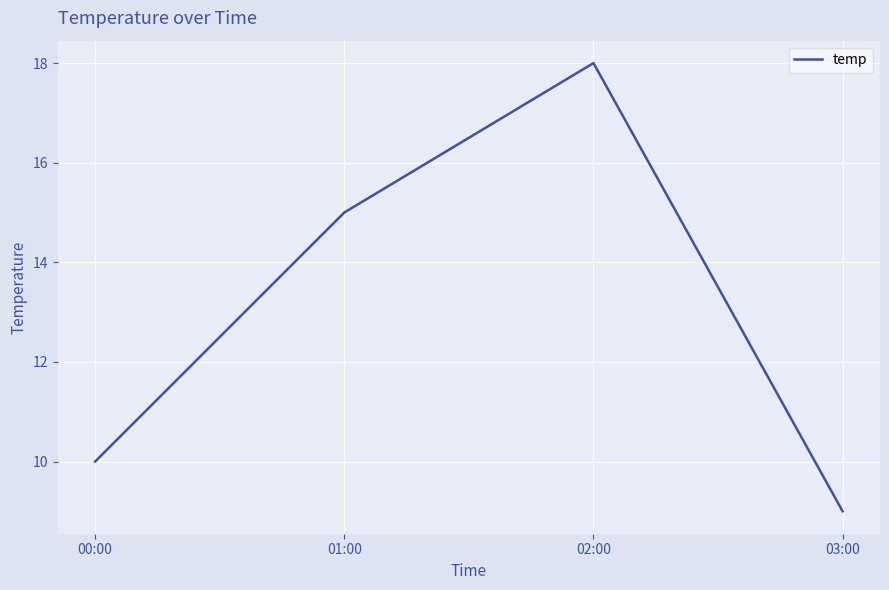

Approximately how many times larger is the value at 01:00 compared to 03:00?

1.7